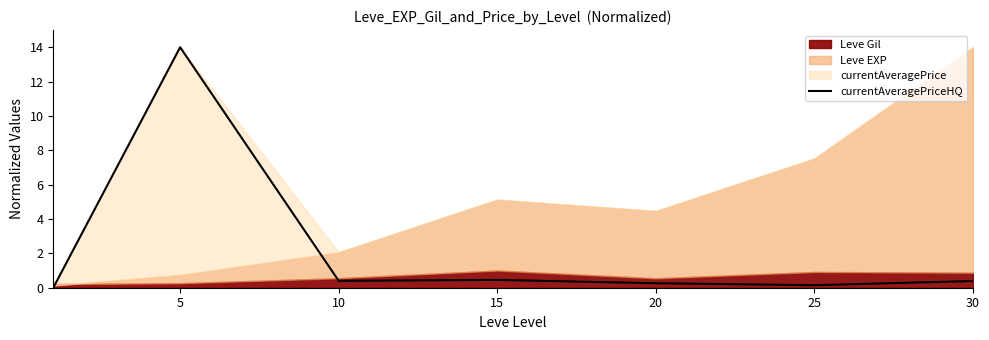

Is it true that currentAveragePriceHQ equals 0.4 at 10?

True